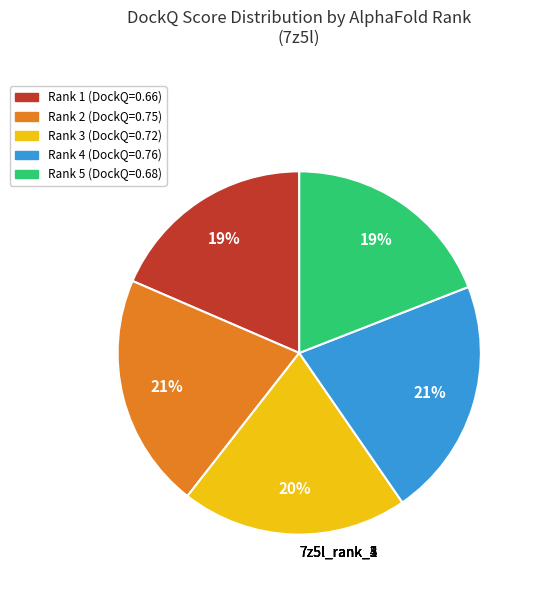

Is there any slice that represents more than half of the pie?

No